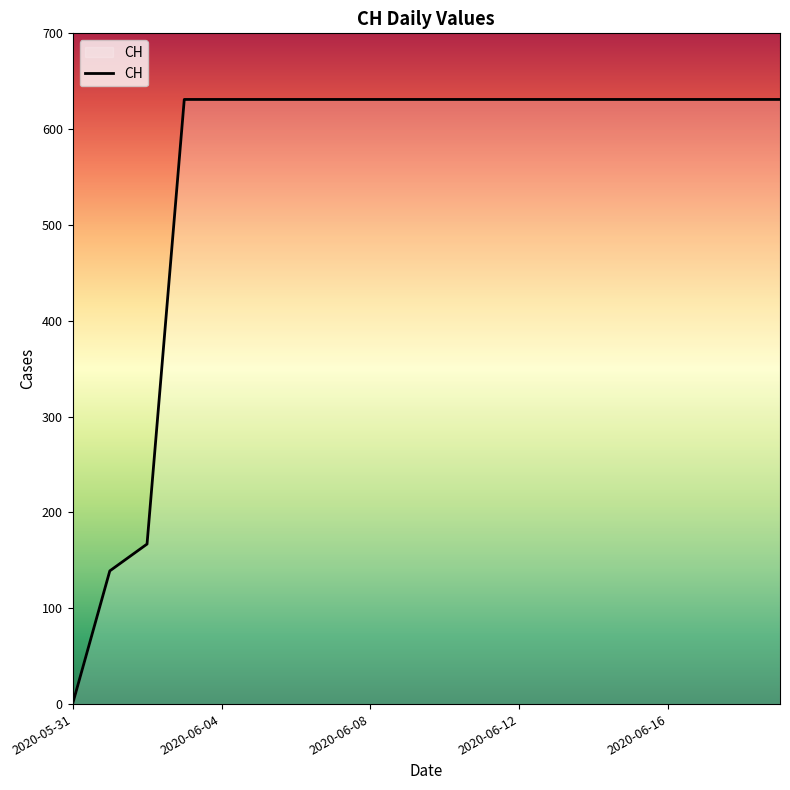

What is the maximum value shown in the chart?

631